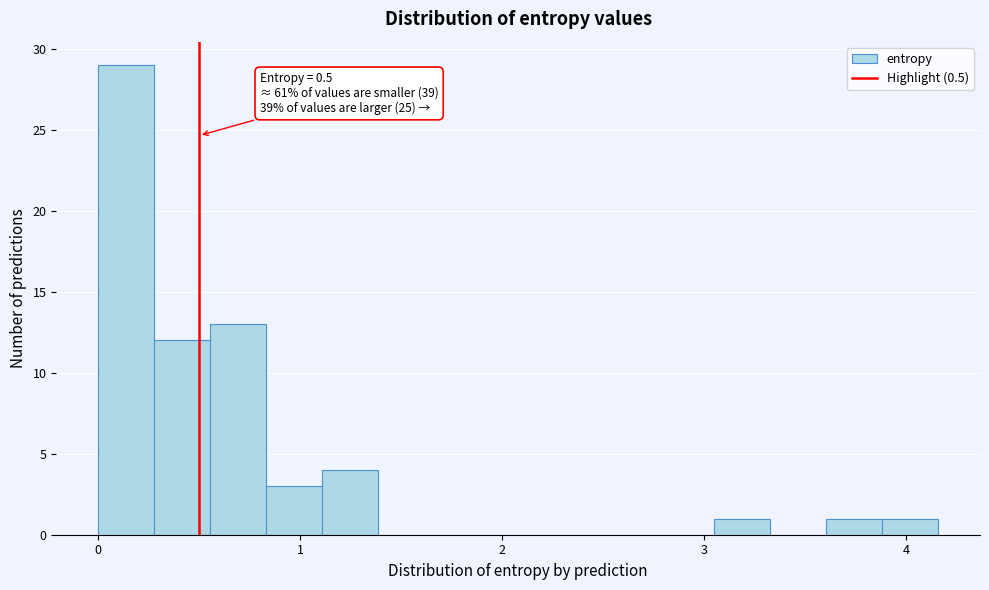

Read against the x-axis, roughly where is the centre of the tallest bar?

0.1